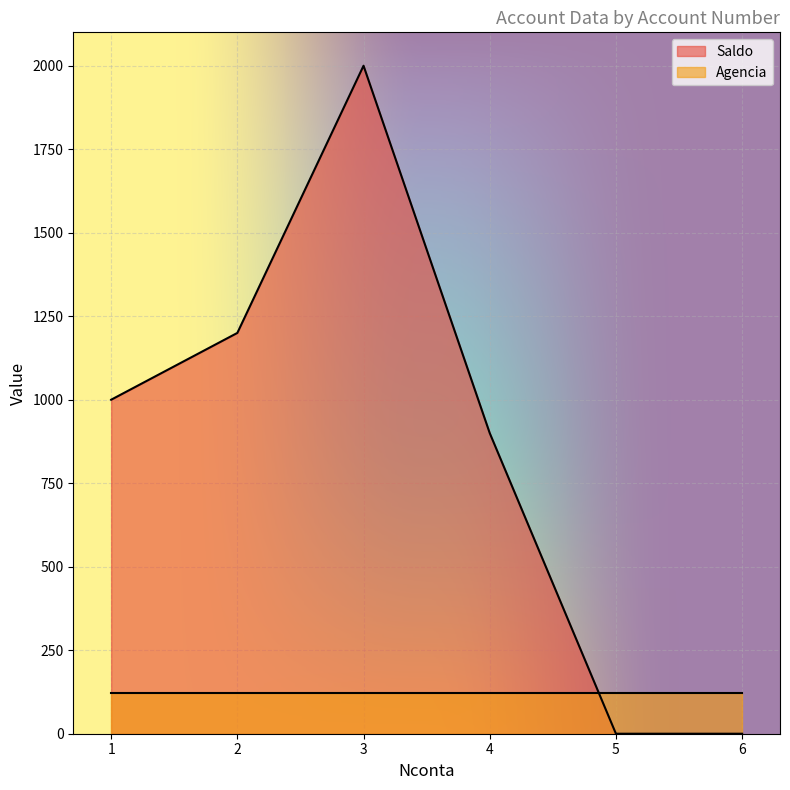

What is the value of the 2nd point from the left?

1200